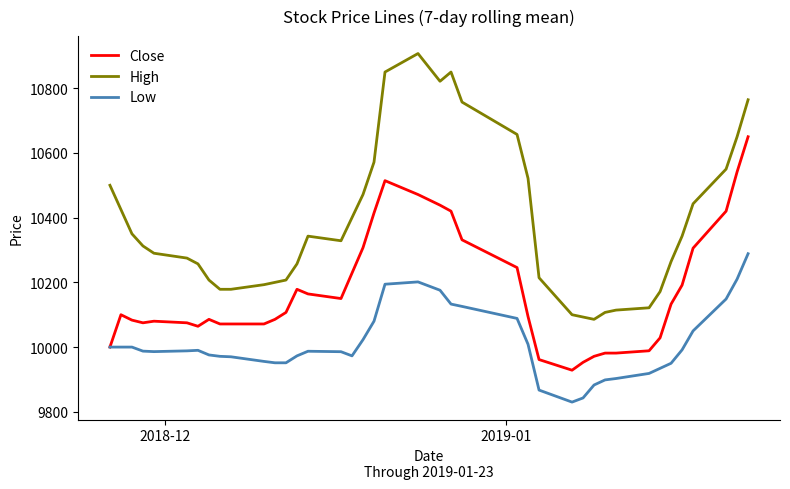

Which series has the largest total across all categories?

High